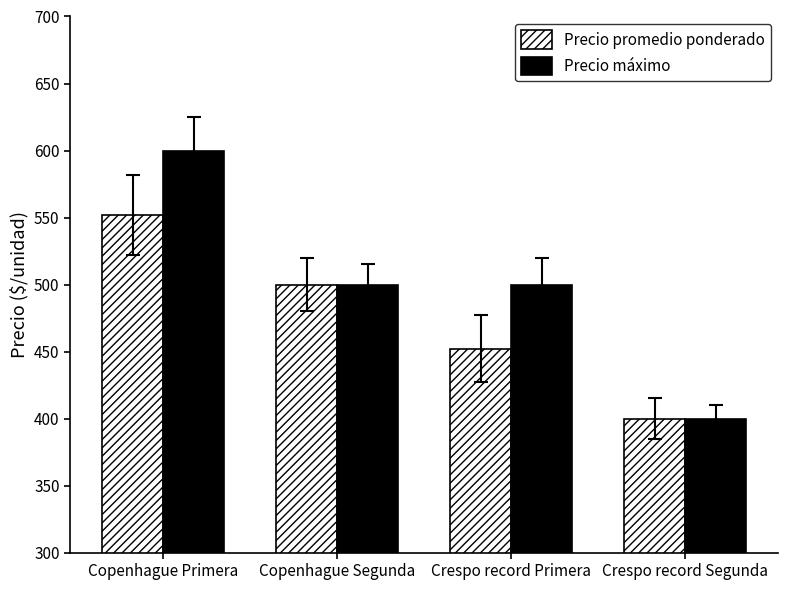

What is the maximum value shown in the chart?

600